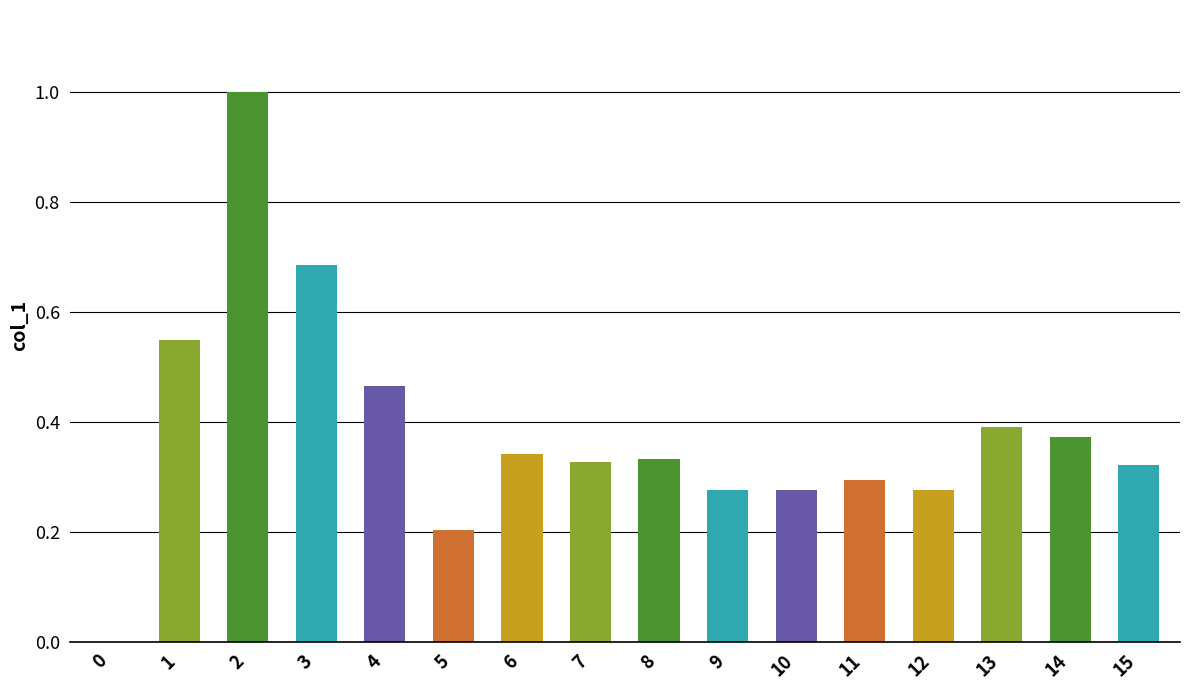

Is it true that the value at 6 is 0.6?

False